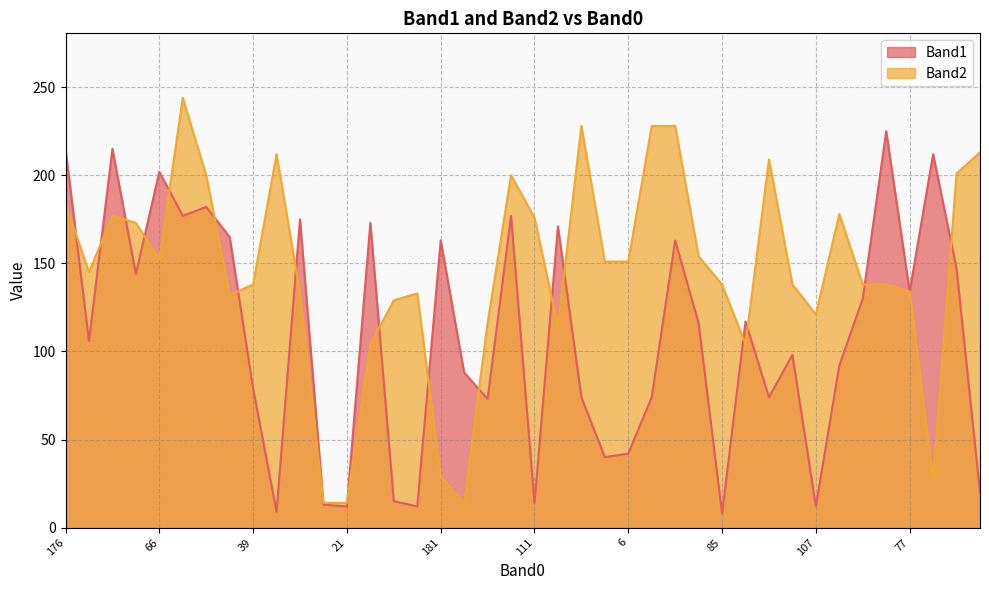

How many values in the Band1 series are below 116?

20